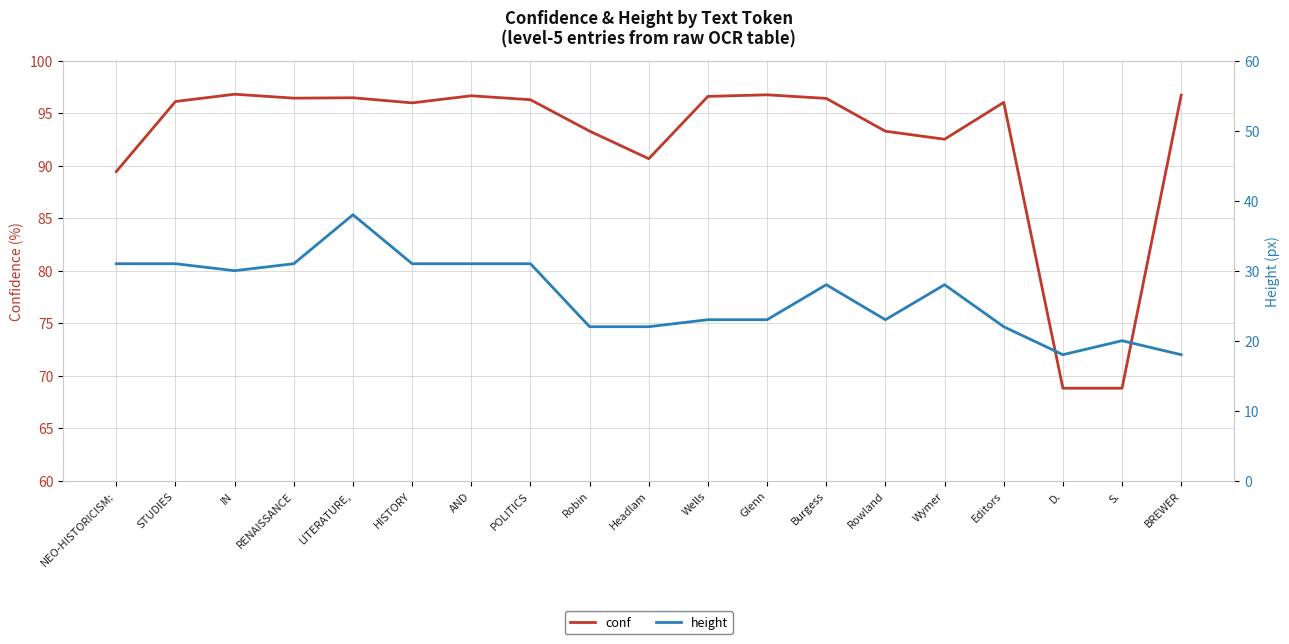

At which label does conf reach its minimum?

D.